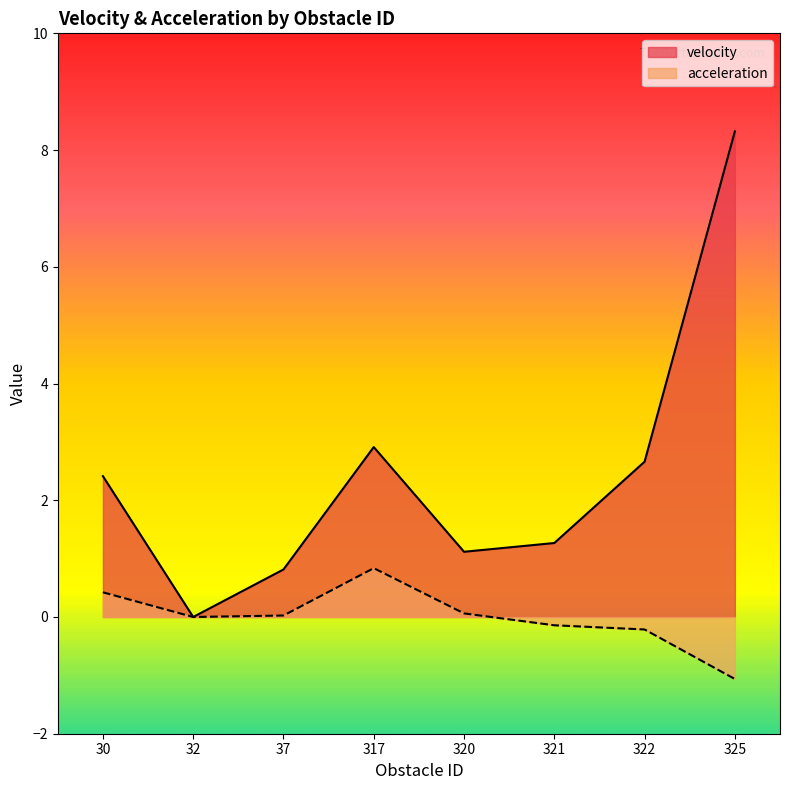

Rank the series at 317 from lowest to highest value.

acceleration, velocity